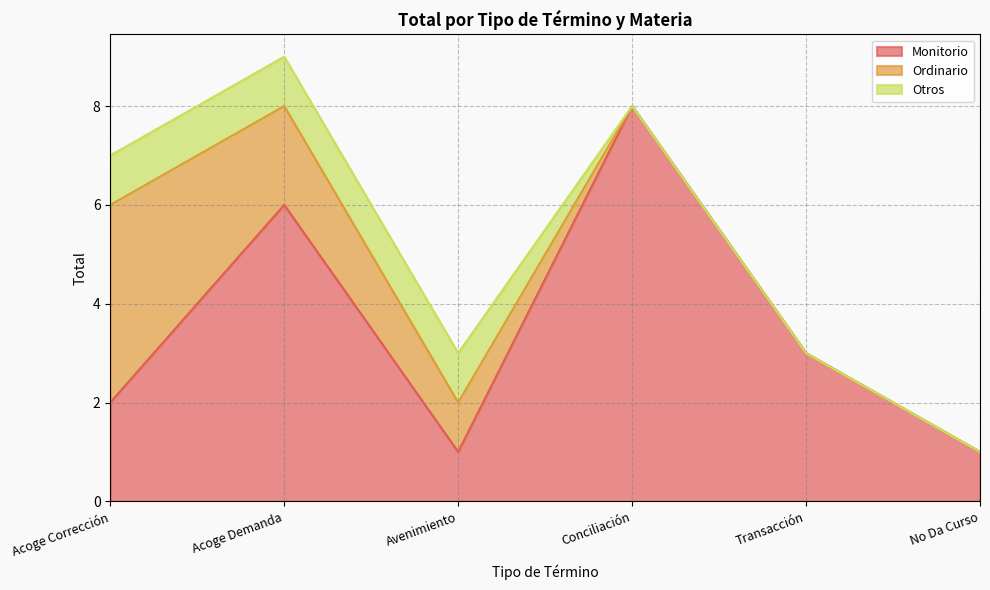

What is the average value of the Ordinario series?

1